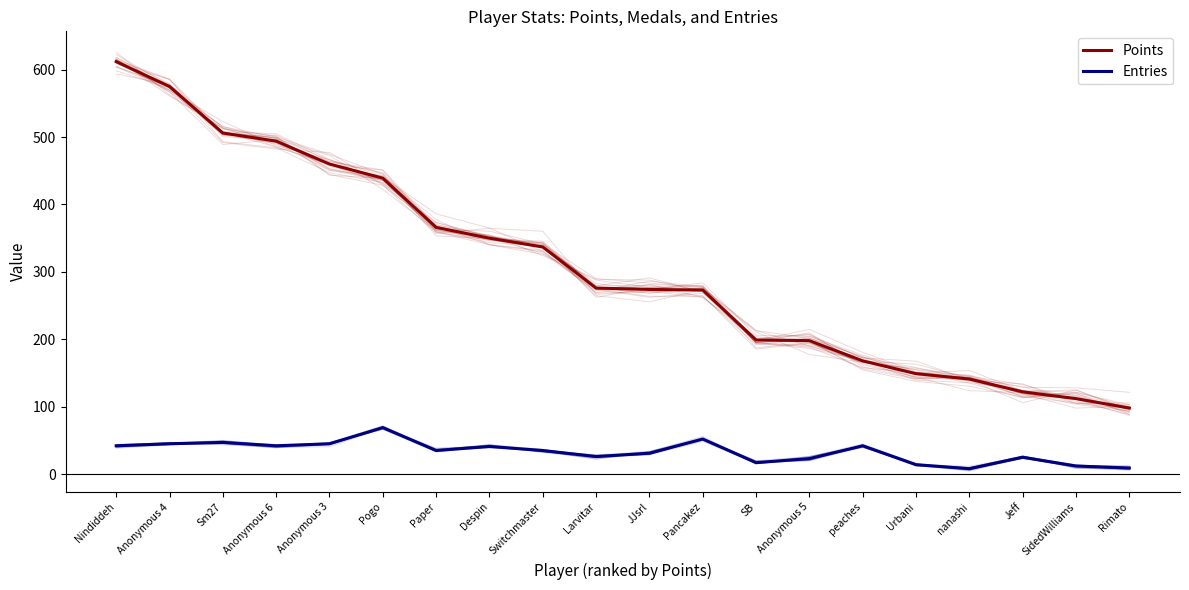

What is the label of the 7th point from the left?

Paper